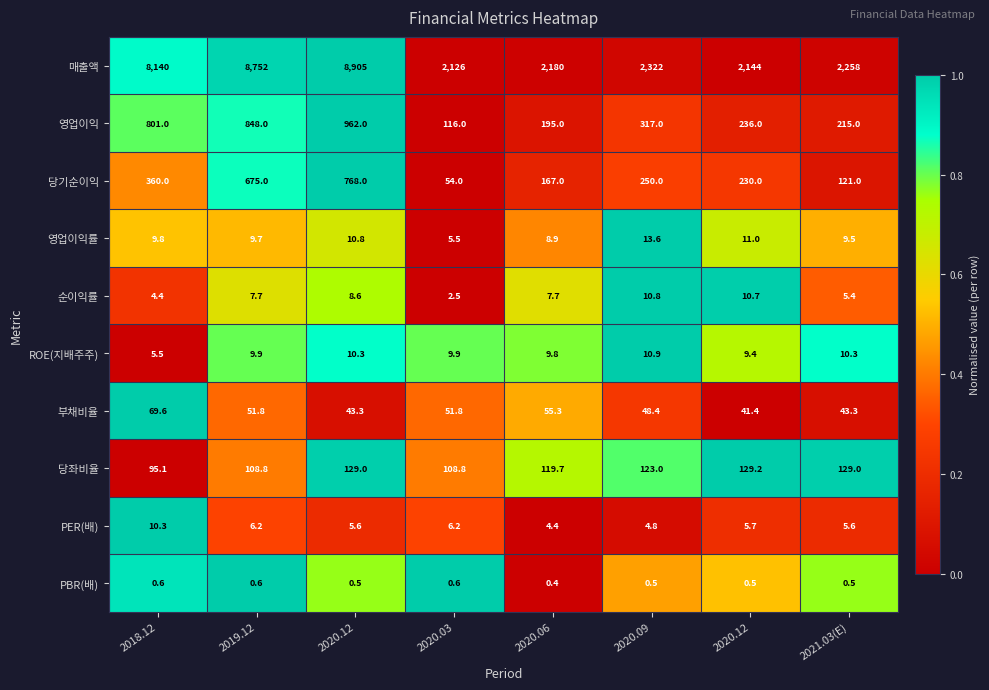

Reading left to right, transcribe all the data shown in this chart.

매출액: 2018.12=8140.0	2019.12=8752.0	2020.12=8905.0	2020.03=2126.0	2020.06=2180.0	2020.09=2322.0	2020.12=2144.0	2021.03(E)=2258.0
영업이익: 2018.12=801.0	2019.12=848.0	2020.12=962.0	2020.03=116.0	2020.06=195.0	2020.09=317.0	2020.12=236.0	2021.03(E)=215.0
당기순이익: 2018.12=360.0	2019.12=675.0	2020.12=768.0	2020.03=54.0	2020.06=167.0	2020.09=250.0	2020.12=230.0	2021.03(E)=121.0
영업이익률: 2018.12=9.8	2019.12=9.7	2020.12=10.8	2020.03=5.5	2020.06=8.9	2020.09=13.6	2020.12=11.0	2021.03(E)=9.5
순이익률: 2018.12=4.4	2019.12=7.7	2020.12=8.6	2020.03=2.5	2020.06=7.7	2020.09=10.8	2020.12=10.7	2021.03(E)=5.4
ROE(지배주주): 2018.12=5.5	2019.12=9.9	2020.12=10.3	2020.03=9.9	2020.06=9.8	2020.09=10.9	2020.12=9.4	2021.03(E)=10.3
부채비율: 2018.12=69.6	2019.12=51.8	2020.12=43.3	2020.03=51.8	2020.06=55.3	2020.09=48.4	2020.12=41.4	2021.03(E)=43.3
당좌비율: 2018.12=95.1	2019.12=108.8	2020.12=129.0	2020.03=108.8	2020.06=119.7	2020.09=123.0	2020.12=129.2	2021.03(E)=129.0
PER(배): 2018.12=10.3	2019.12=6.2	2020.12=5.6	2020.03=6.2	2020.06=4.4	2020.09=4.8	2020.12=5.7	2021.03(E)=5.6
PBR(배): 2018.12=0.6	2019.12=0.6	2020.12=0.5	2020.03=0.6	2020.06=0.4	2020.09=0.5	2020.12=0.5	2021.03(E)=0.5